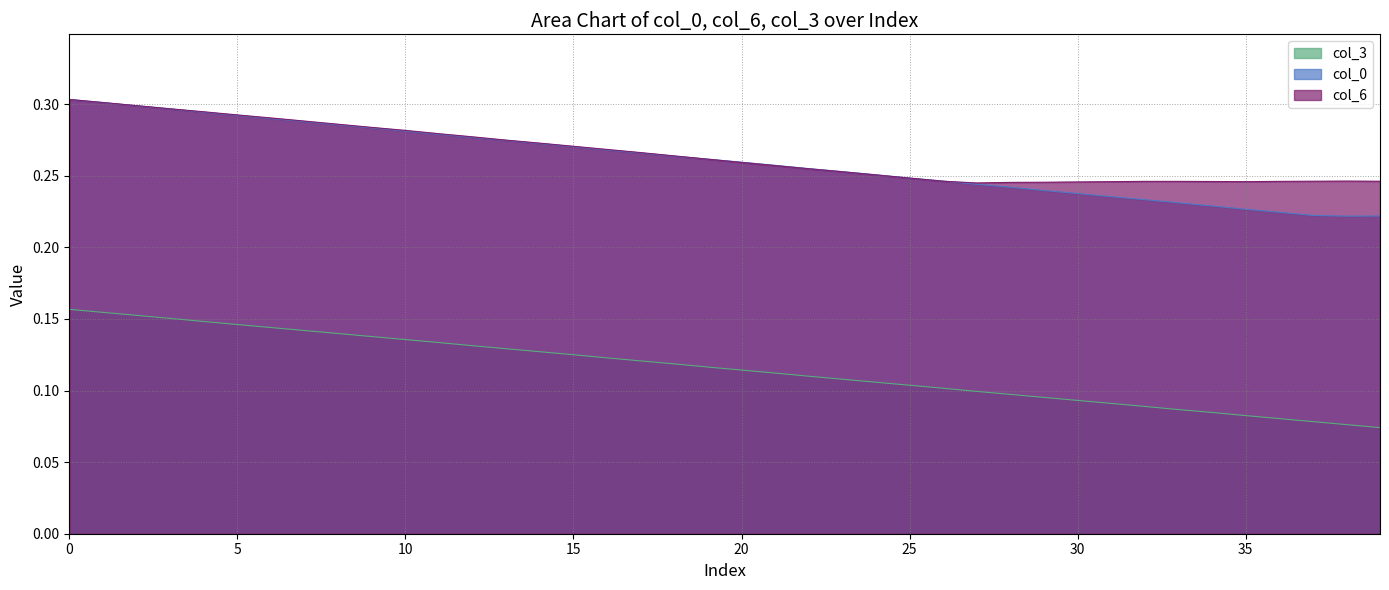

The value of col_6 at 14 is 0.3. True or false?

True